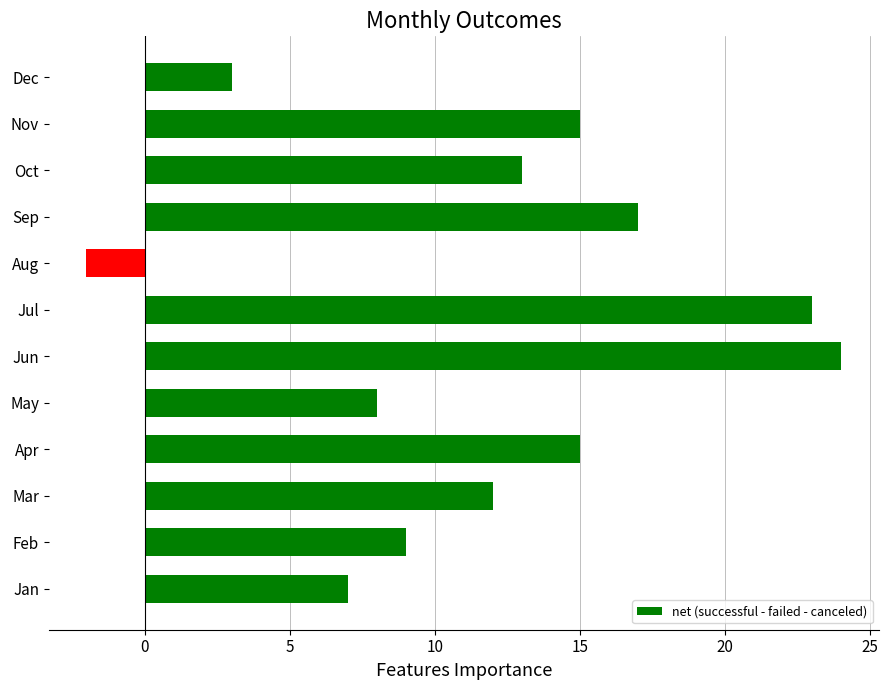

Is it true that the value at Nov is 15?

True